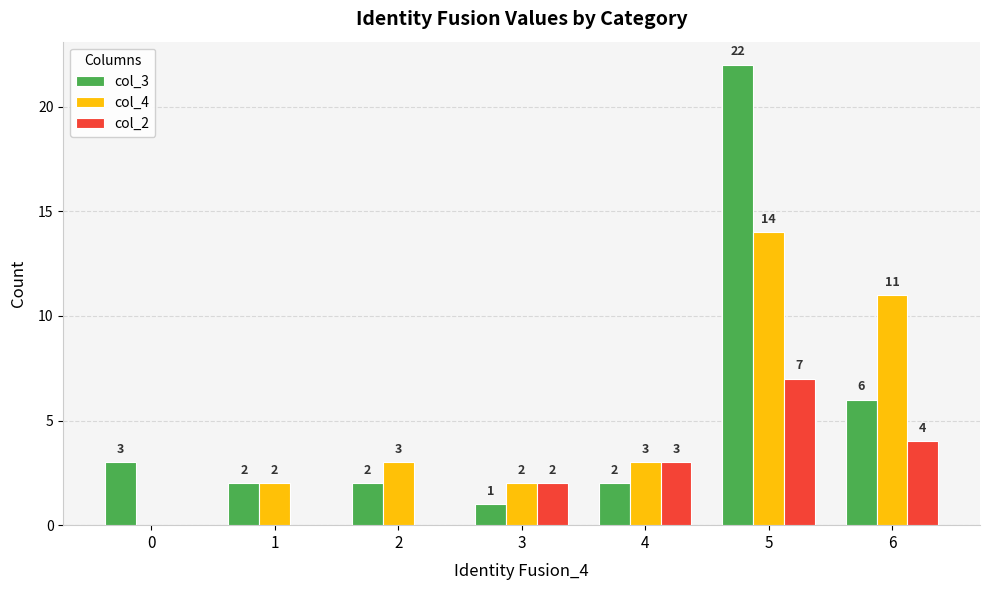

Which series has the largest total across all categories?

col_3